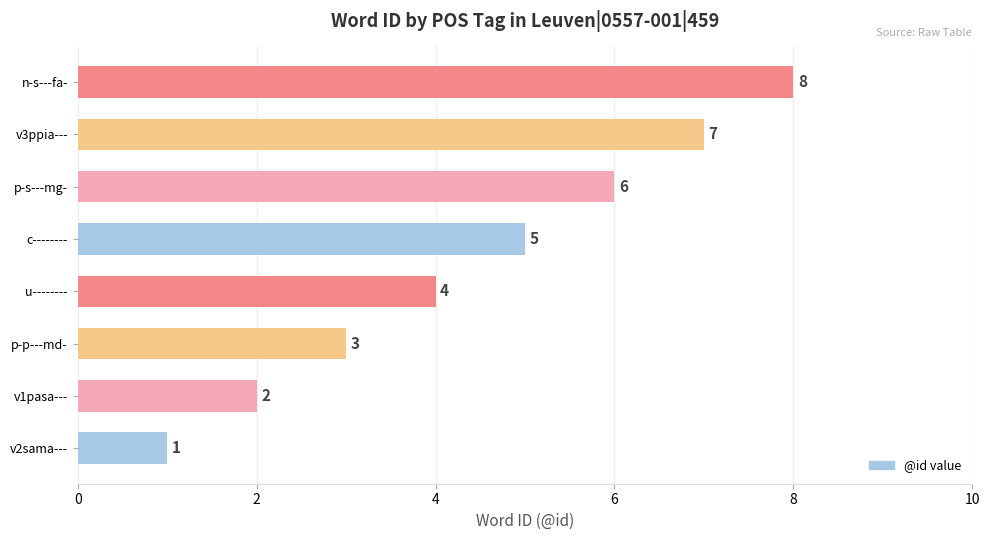

True or false: the data shows 4 at u--------.

True